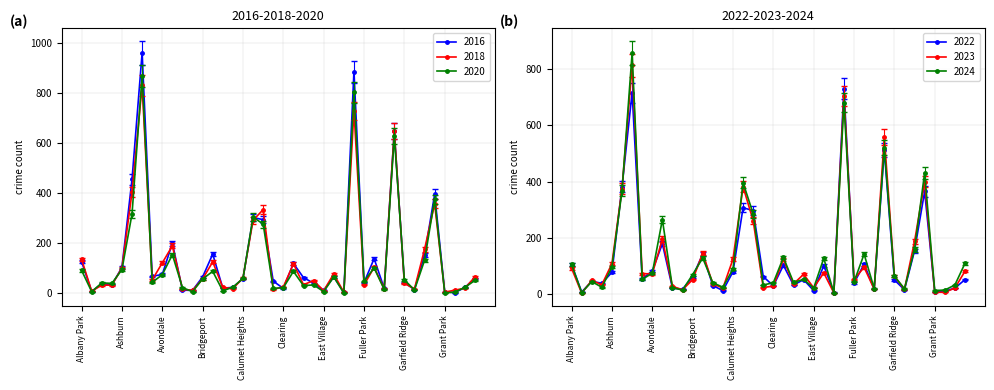

The value of 2022 at Gold Coast is 10. True or false?

False